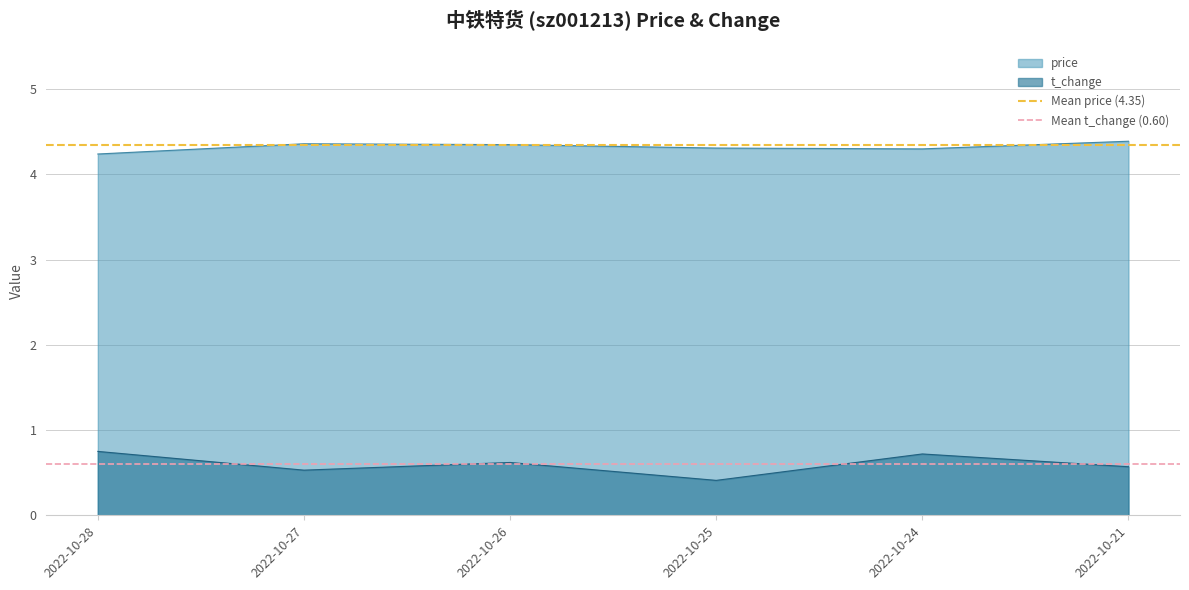

What is the value of the Mean t_change (0.60) point at the 2nd from the left?

0.6